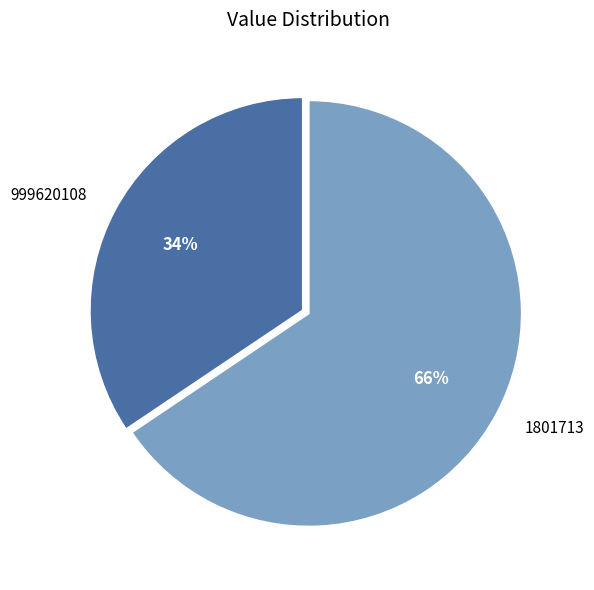

To the nearest percent, what is the average slice percentage?

50%